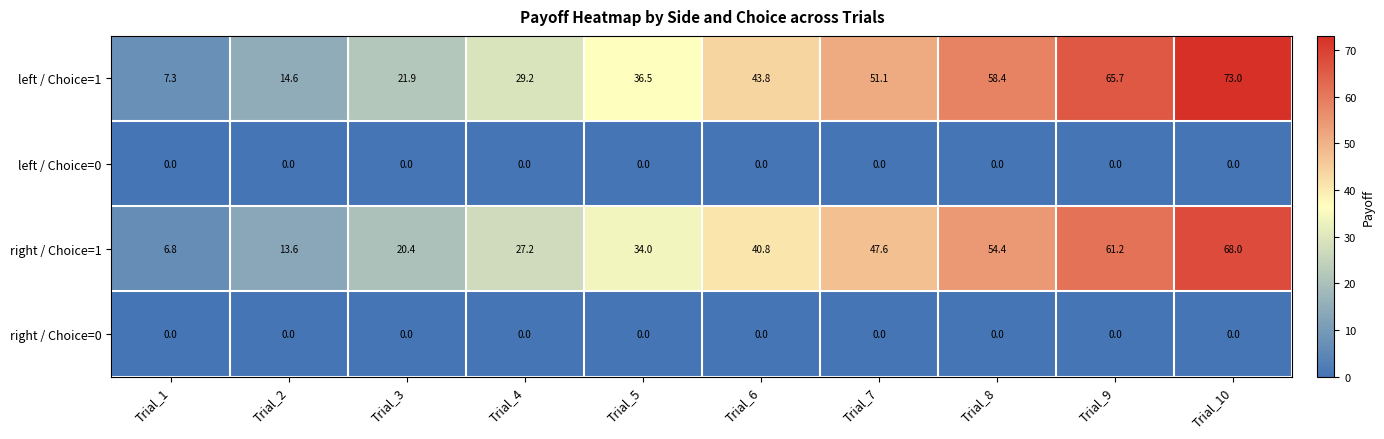

Which series has the largest total across all categories?

left / Choice=1